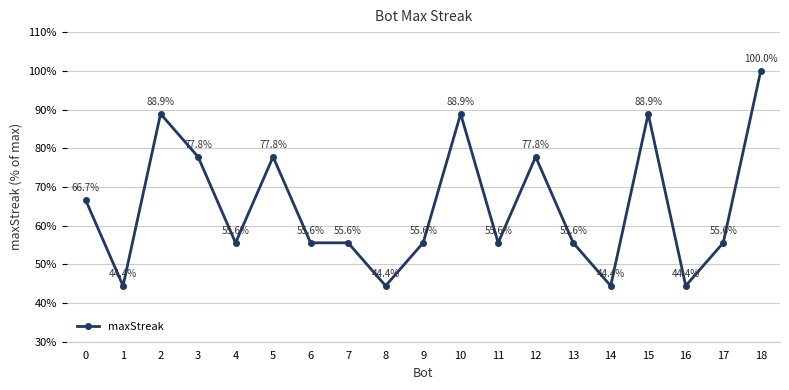

What is the smallest value displayed?

44.4